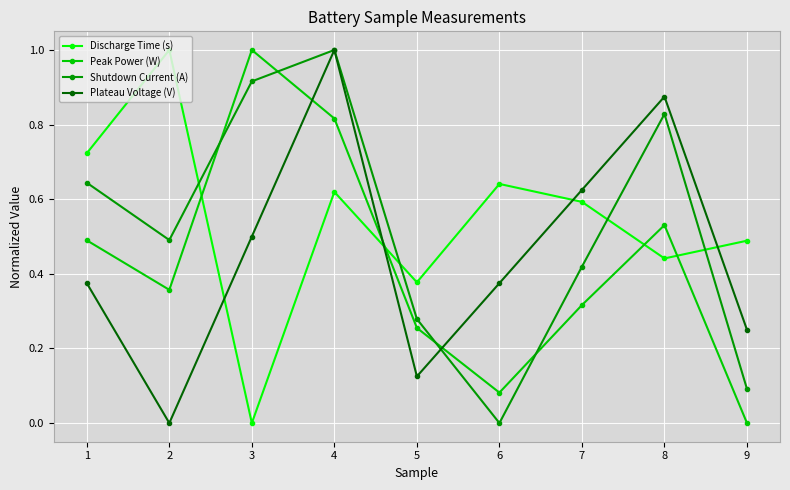

How many intersections are there between Peak Power (W) and Shutdown Current (A)?

4